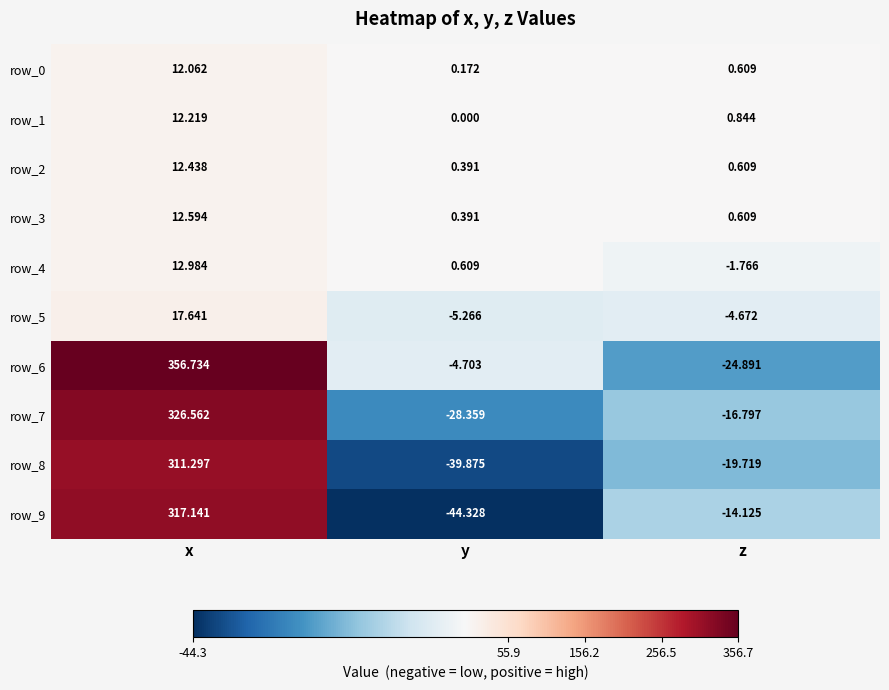

How many positive values does the row_8 series have?

1